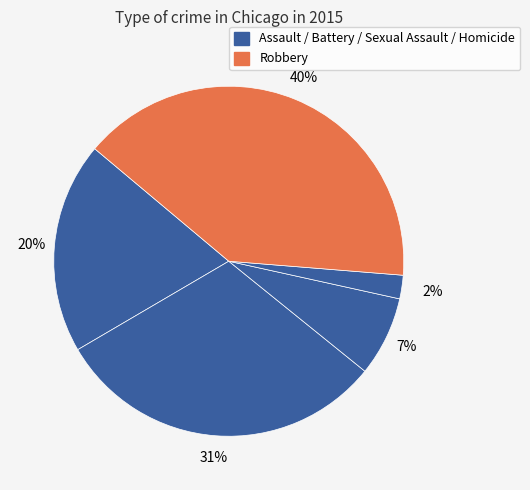

How many slices are in this pie chart?

5